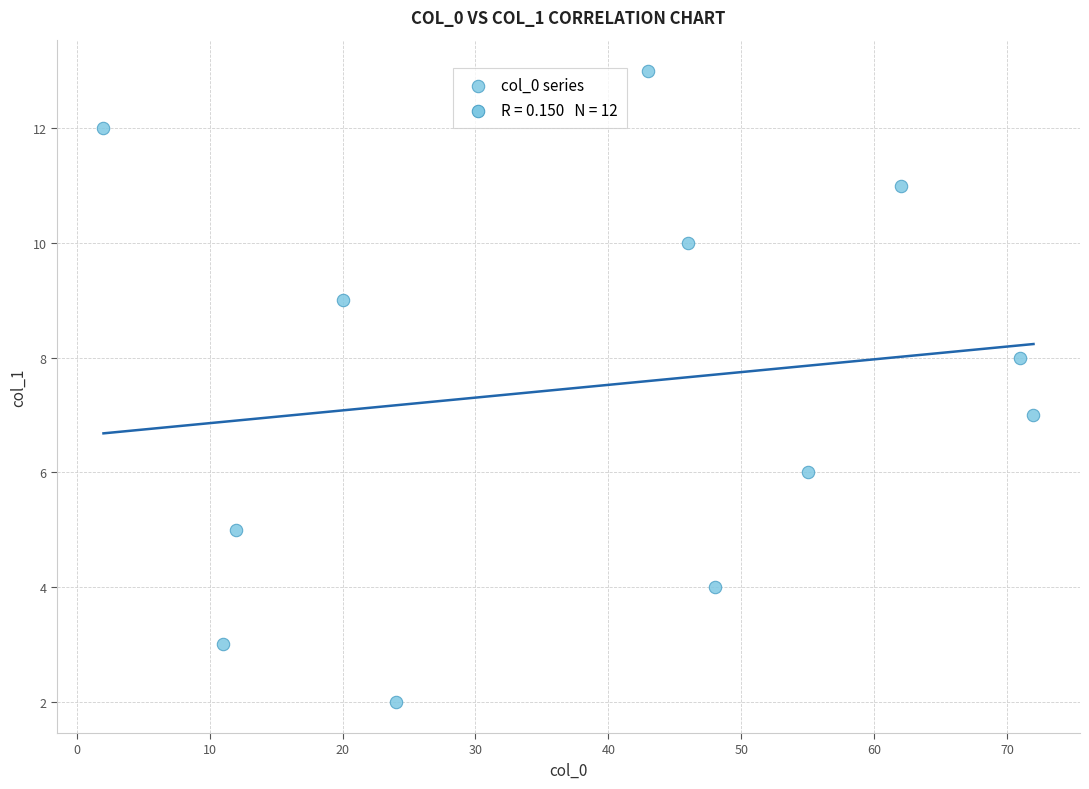

What is the average X value?

39